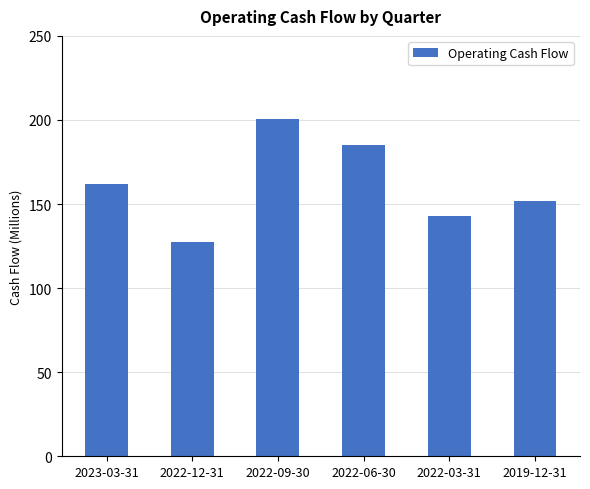

What is the maximum value shown in the chart?

200.5